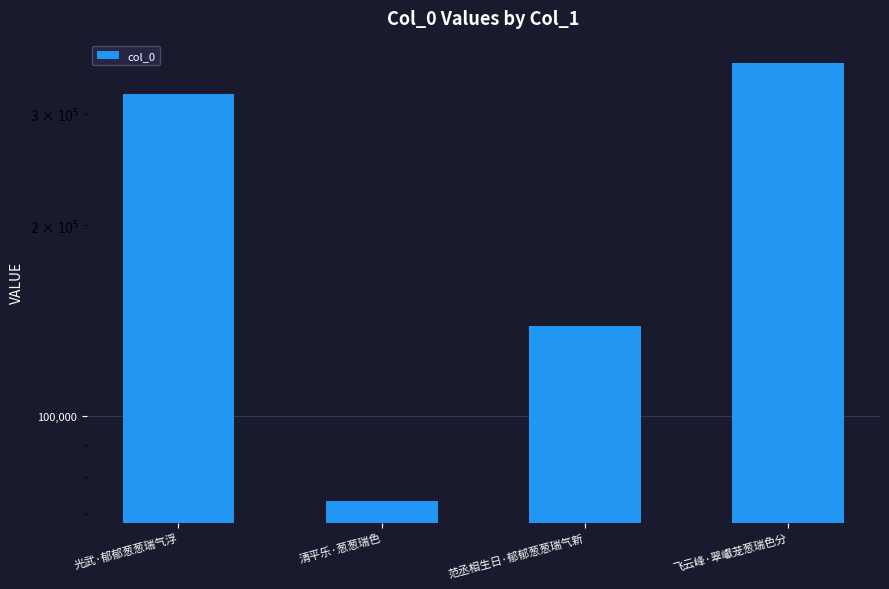

How many bars are there in total?

4